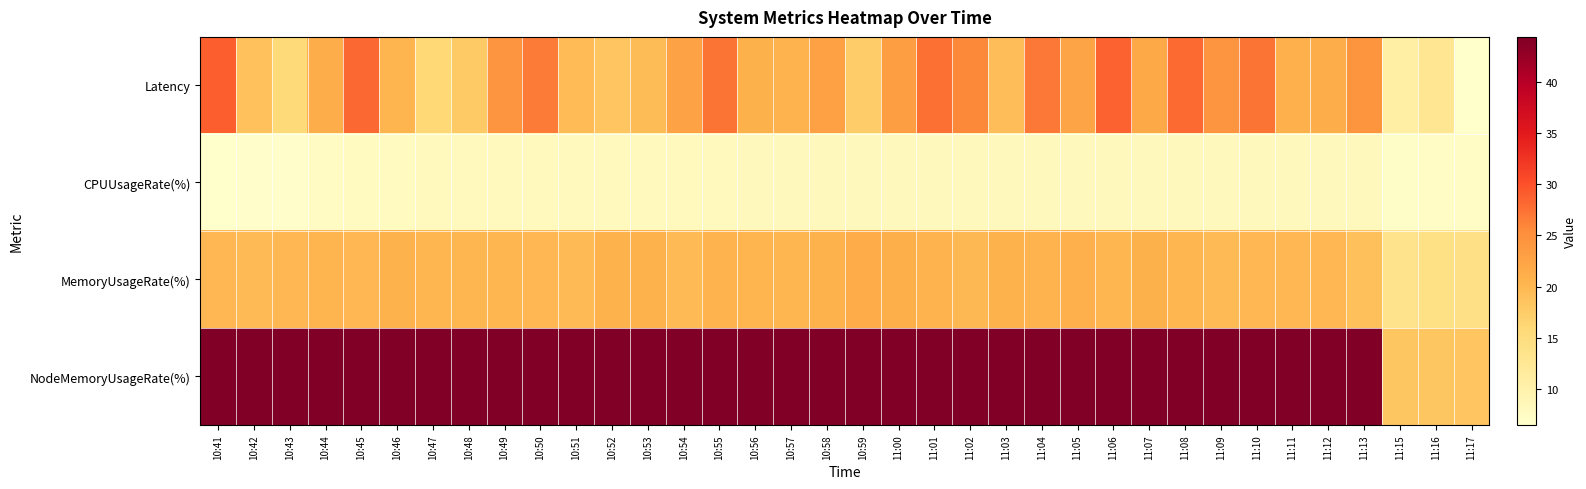

At which category does the chart reach its minimum across all series?

11:17